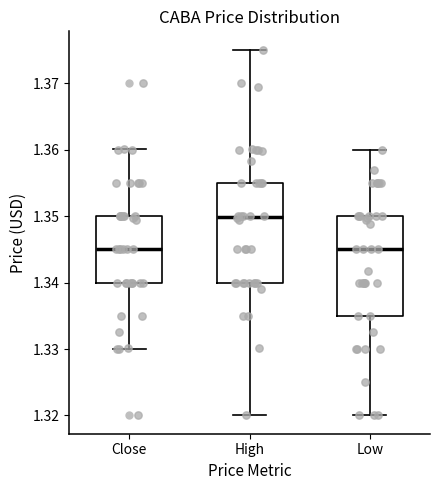

Reading left to right, transcribe this box plot: for each box, give where its median line is, the range the box spans, and where its two whiskers end, as read against the y-axis. The values are not printed on the chart, so give them approximately, as read against the axis.

Close: median 1.345, box 1.340 to 1.350, whiskers 1.330 to 1.360
High: median 1.350, box 1.340 to 1.355, whiskers 1.320 to 1.375
Low: median 1.345, box 1.335 to 1.350, whiskers 1.320 to 1.360